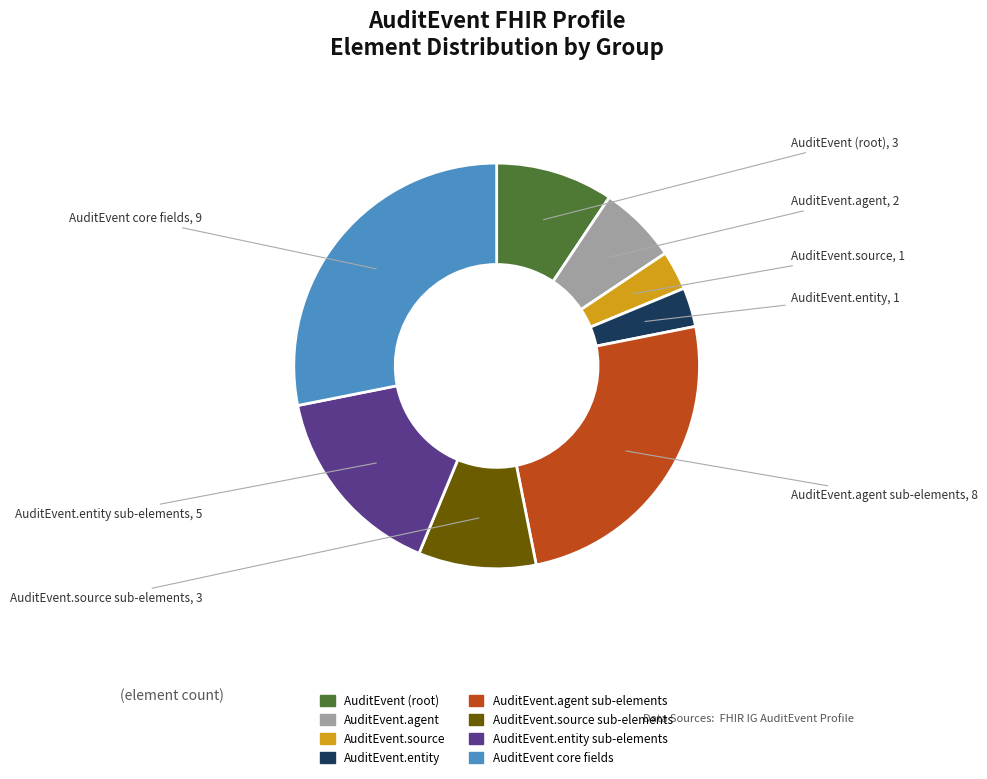

Does any single category account for the majority?

No